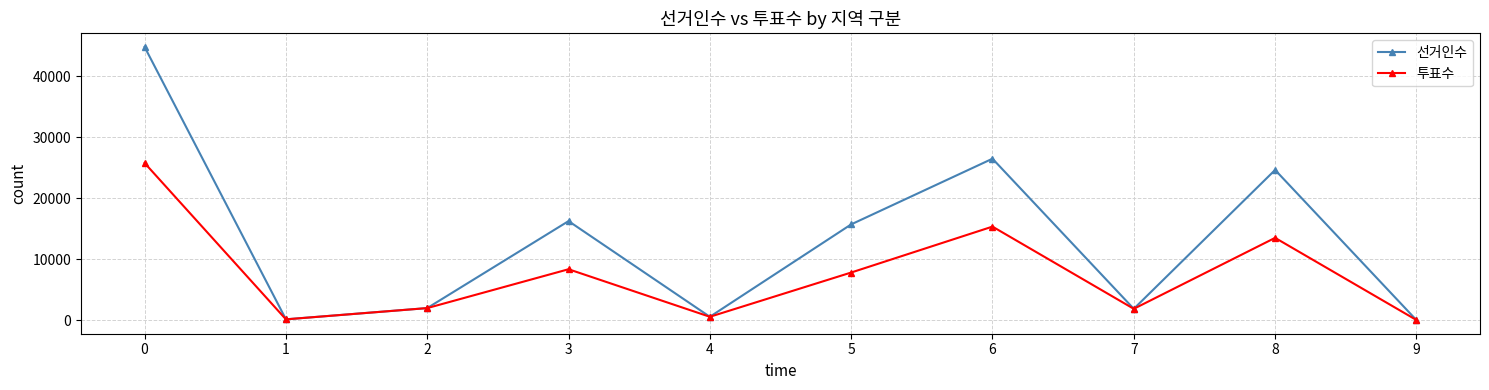

Rank the series by their average value, from lowest to highest.

투표수, 선거인수